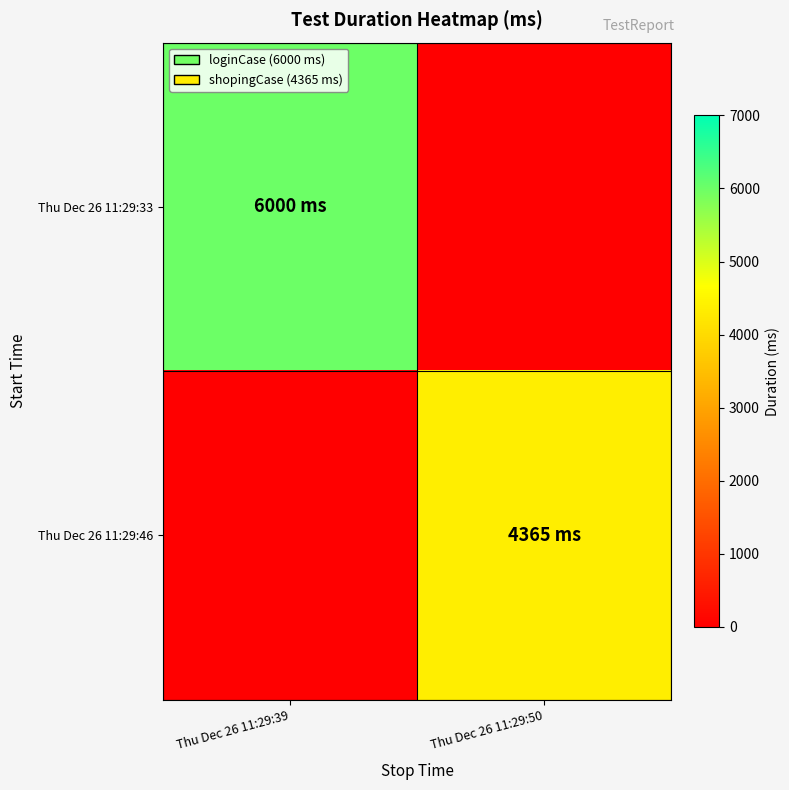

Which series changed the most between Thu Dec 26 11:29:39 and Thu Dec 26 11:29:50?

Thu Dec 26 11:29:33